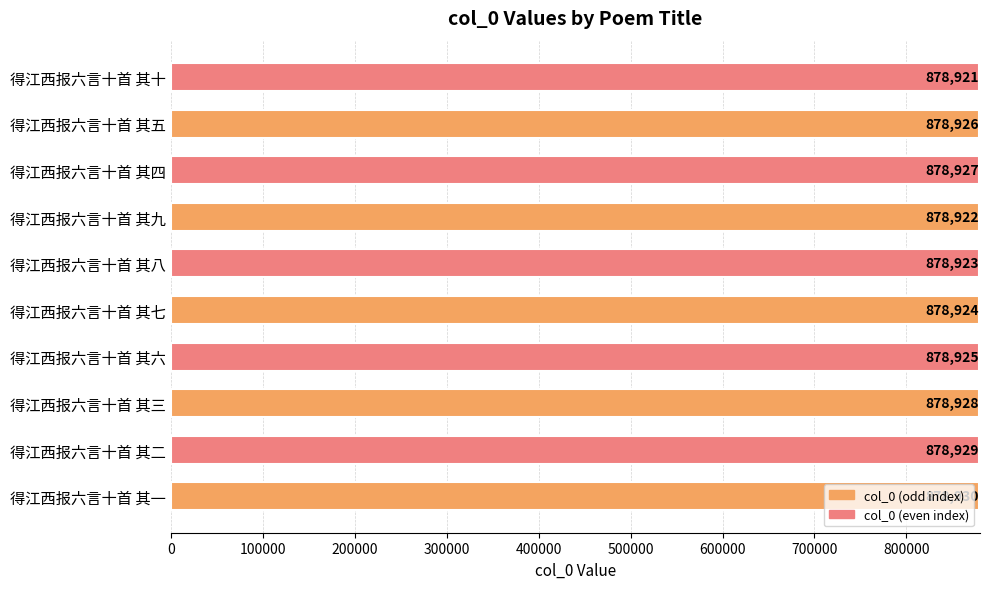

Rank the categories by value from highest to lowest.

得江西报六言十首 其一, 得江西报六言十首 其二, 得江西报六言十首 其三, 得江西报六言十首 其四, 得江西报六言十首 其五, 得江西报六言十首 其六, 得江西报六言十首 其七, 得江西报六言十首 其八, 得江西报六言十首 其九, 得江西报六言十首 其十